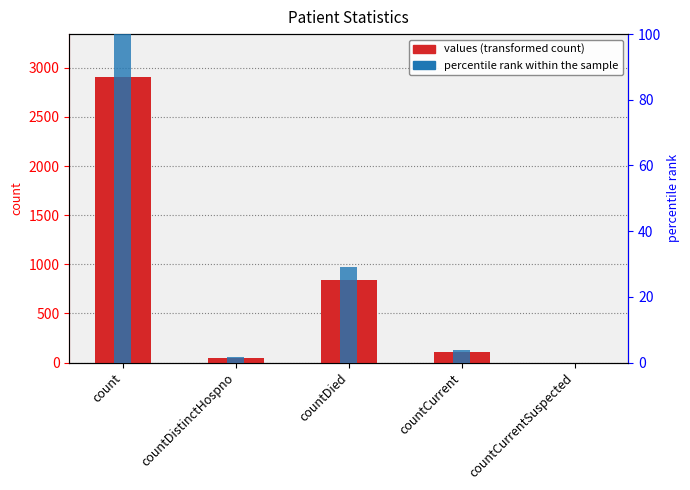

What is the total value across all series at countCurrent?

110.7